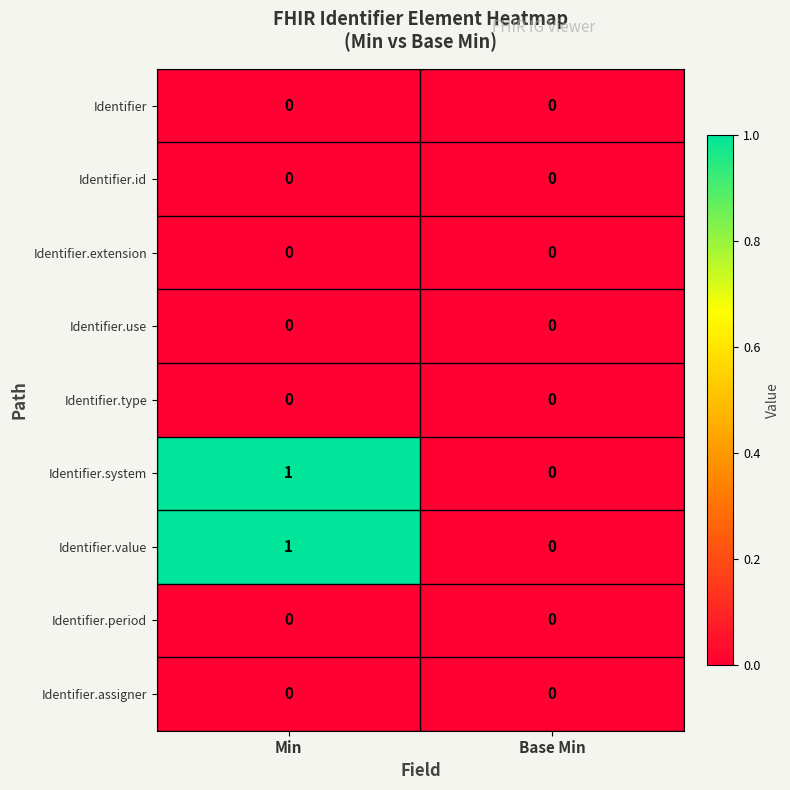

The value of Identifier at Min is 0. True or false?

True